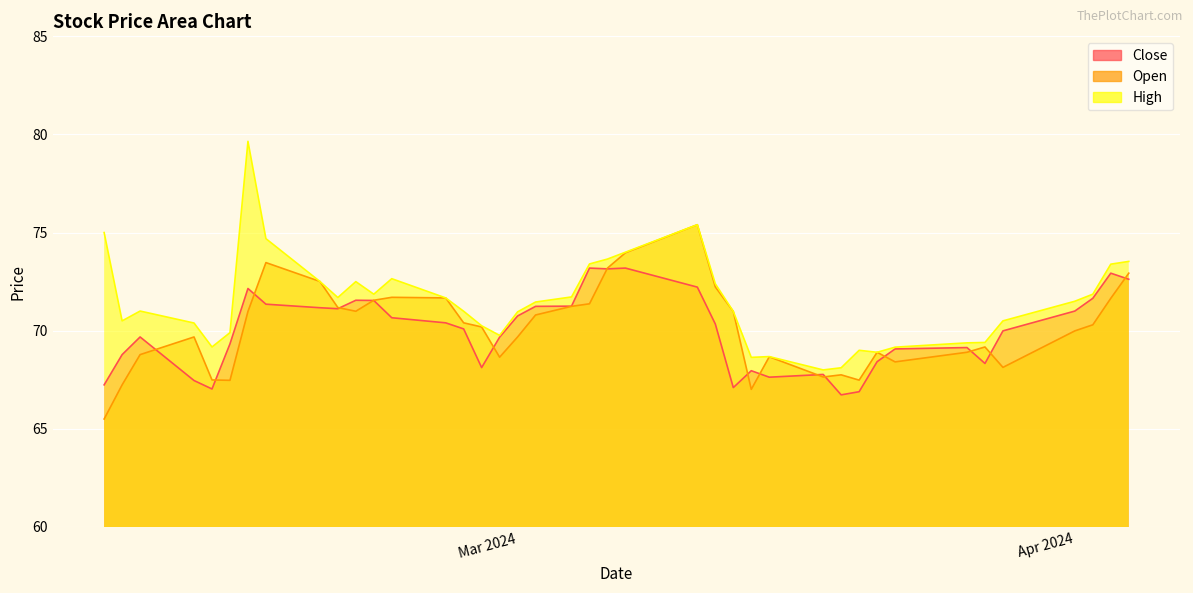

What is the difference between the maximum and minimum values in the Open series?

9.9